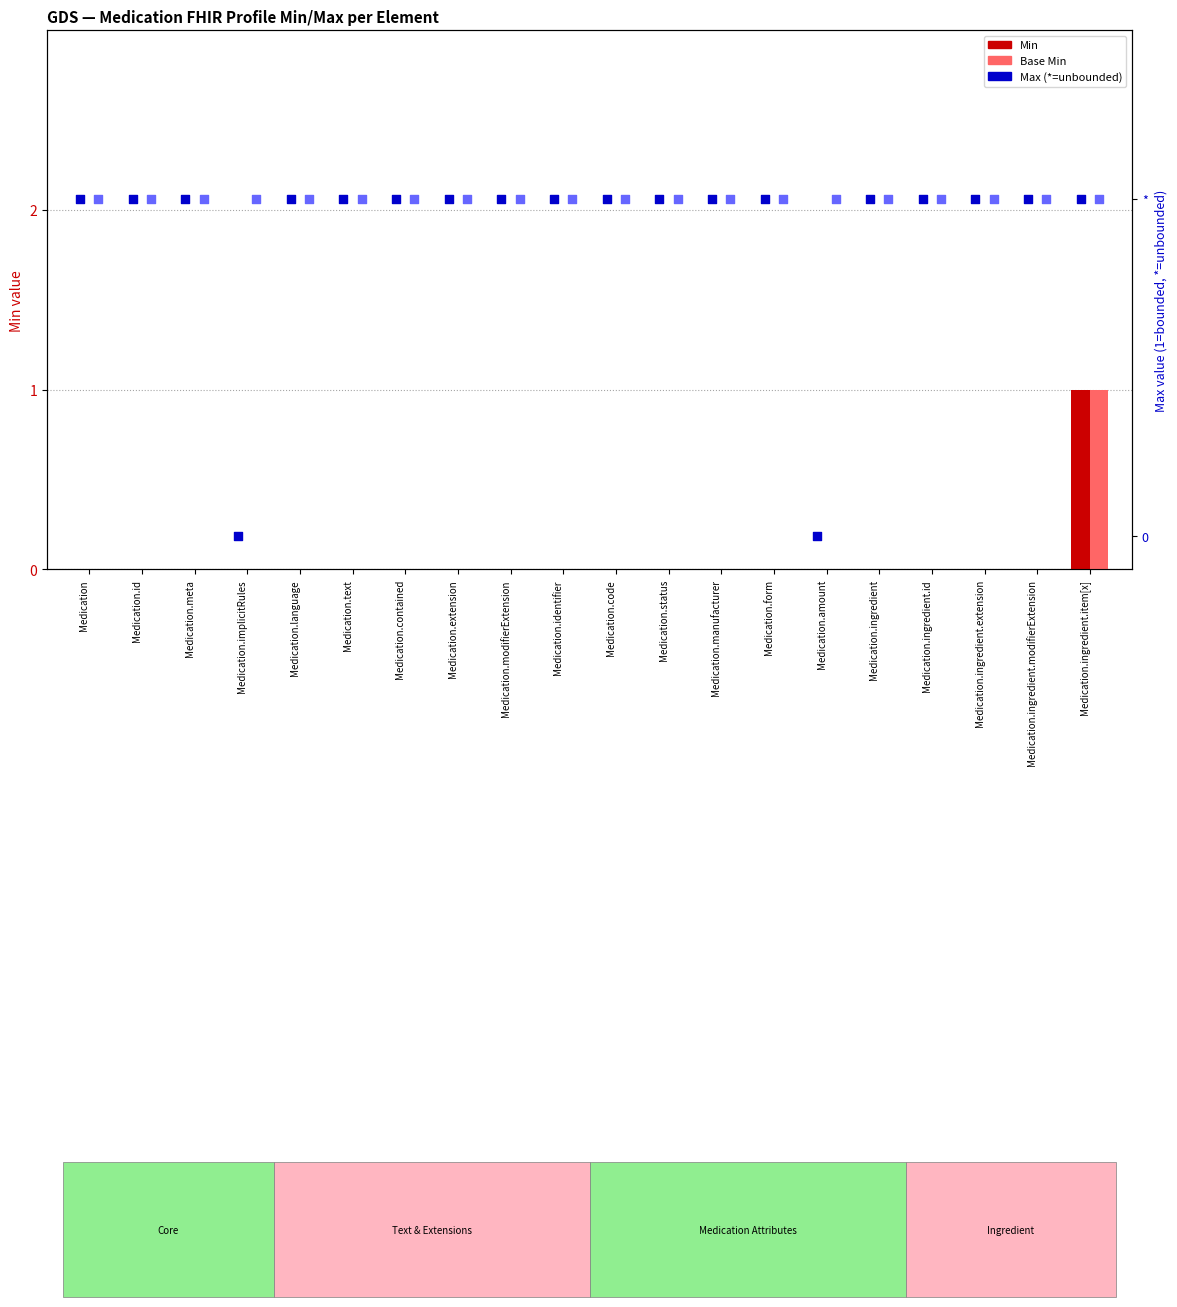

What is the total value across all series at Medication.ingredient.extension?

2